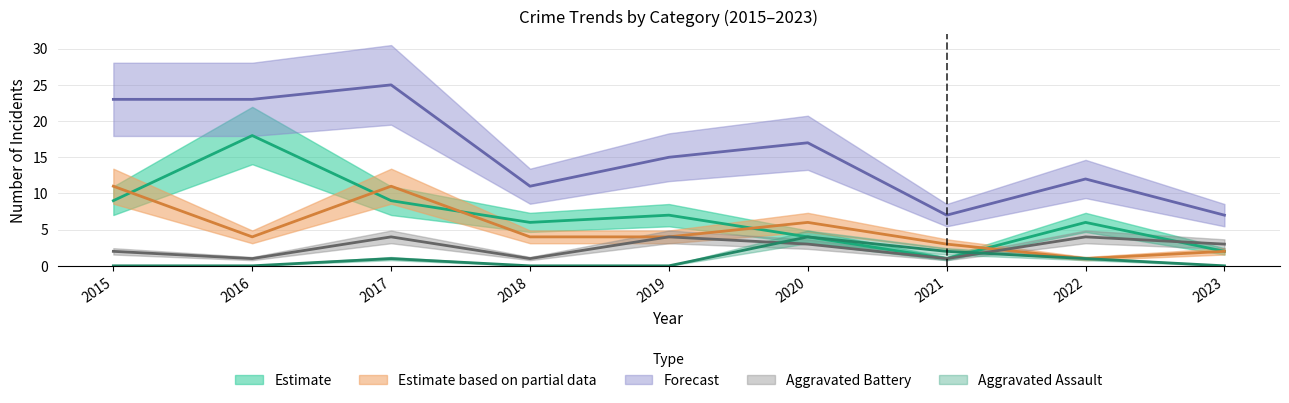

True or false: Total and Aggravated Battery intersect in this chart.

False